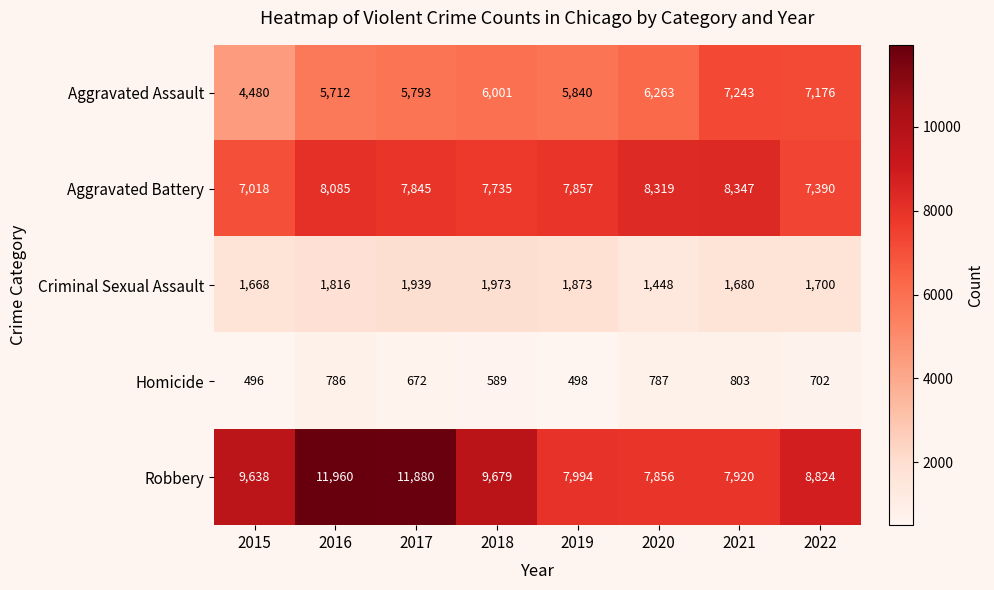

True or false: Aggravated Battery has a value of 8347 at 2021.

True